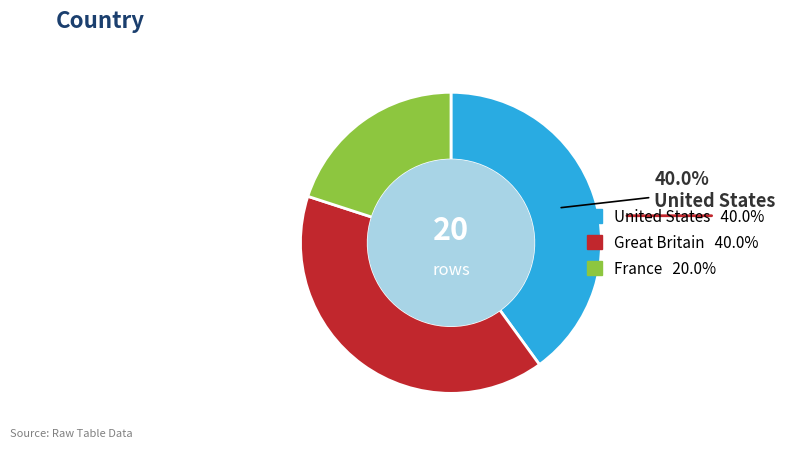

Is there any slice that represents more than half of the pie?

No